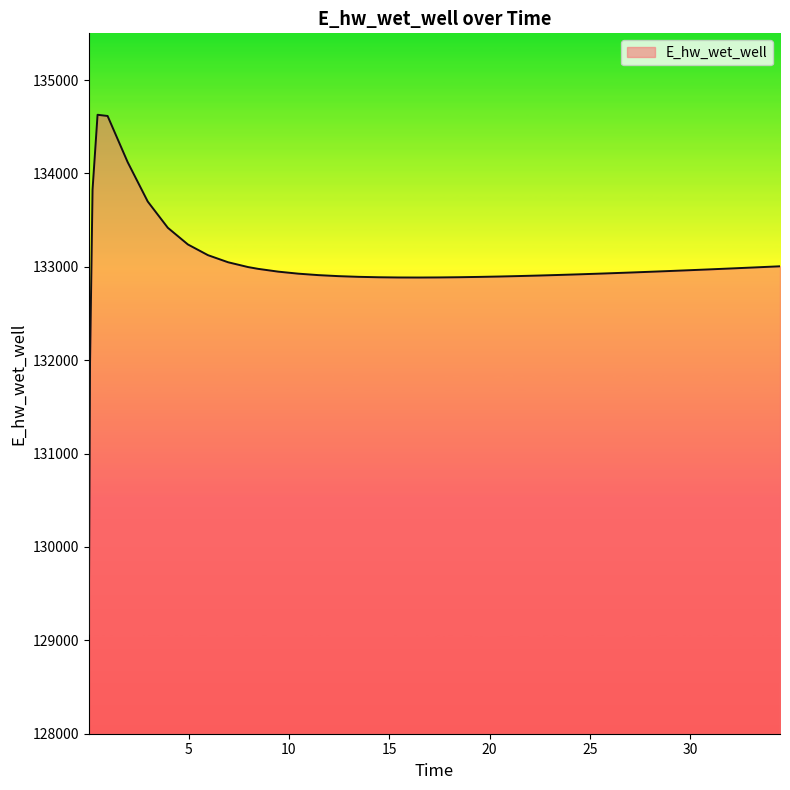

What is the minimum value shown in the chart?

129070.3